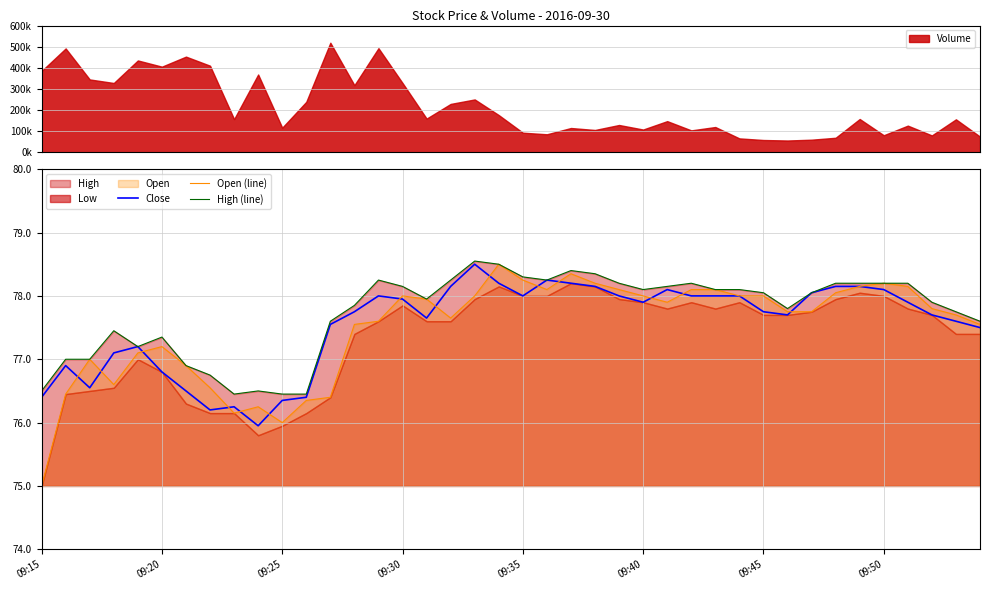

True or false: High (line) and Open (line) intersect in this chart.

False